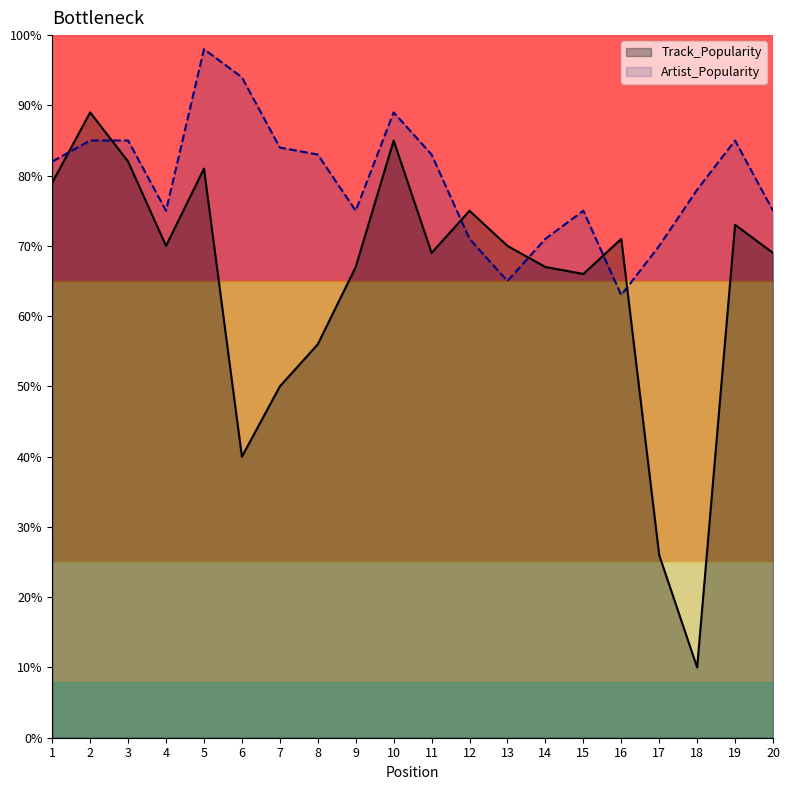

Reading left to right, transcribe all the data shown in this chart.

Track_Popularity: 79	89	82	70	81	40	50	56	67	85	69	75	70	67	66	71	26	10	73	69
Artist_Popularity: 82	85	85	75	98	94	84	83	75	89	83	71	65	71	75	63	70	78	85	75